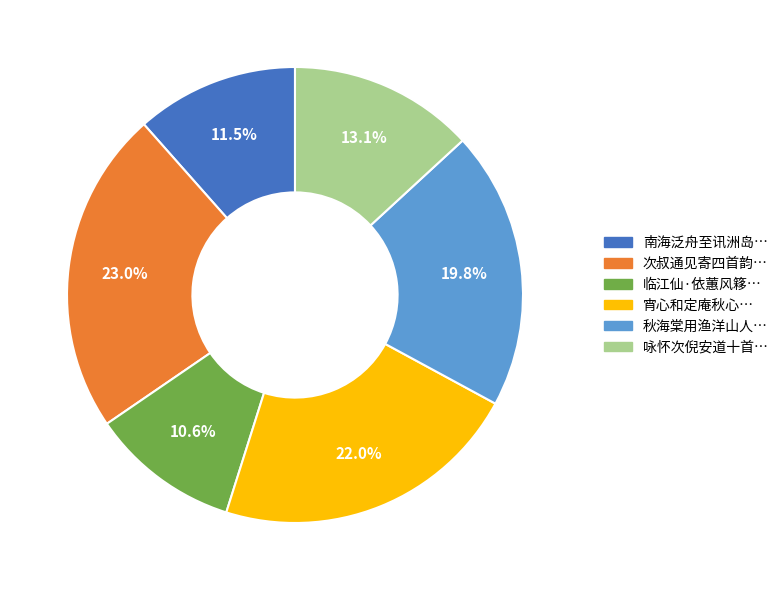

Is there a majority slice in this chart?

No